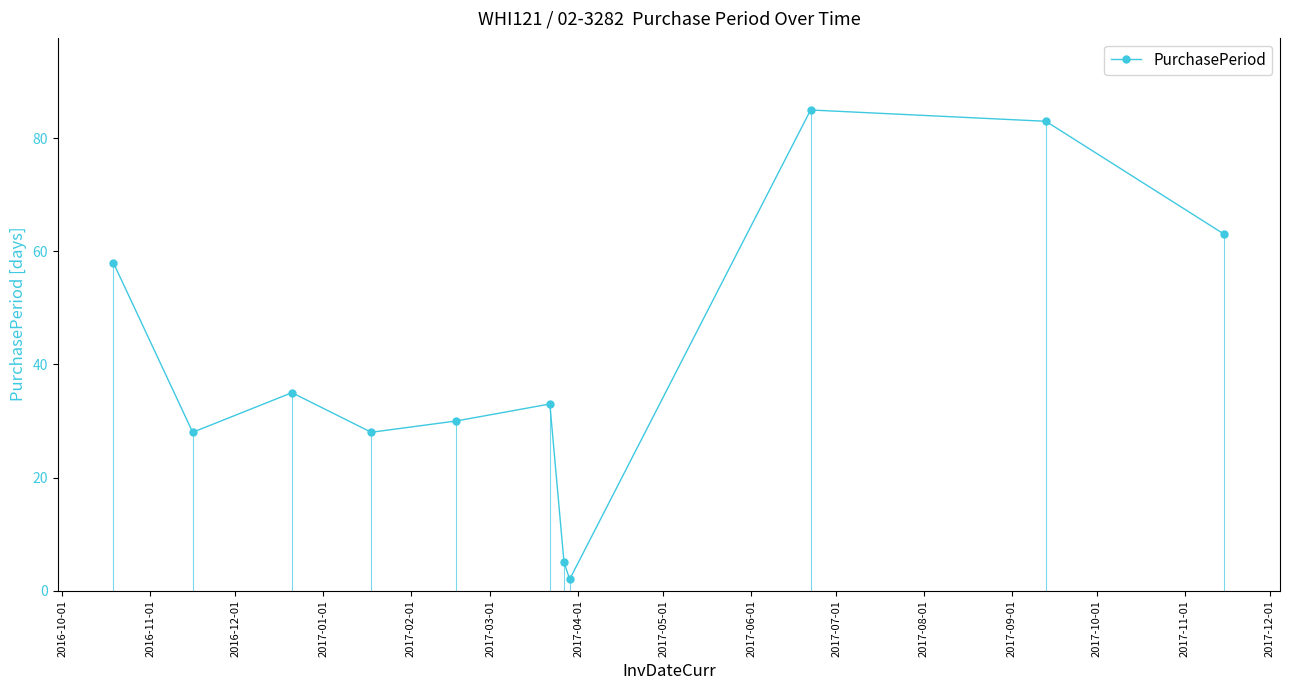

What is the maximum value shown in the chart?

85